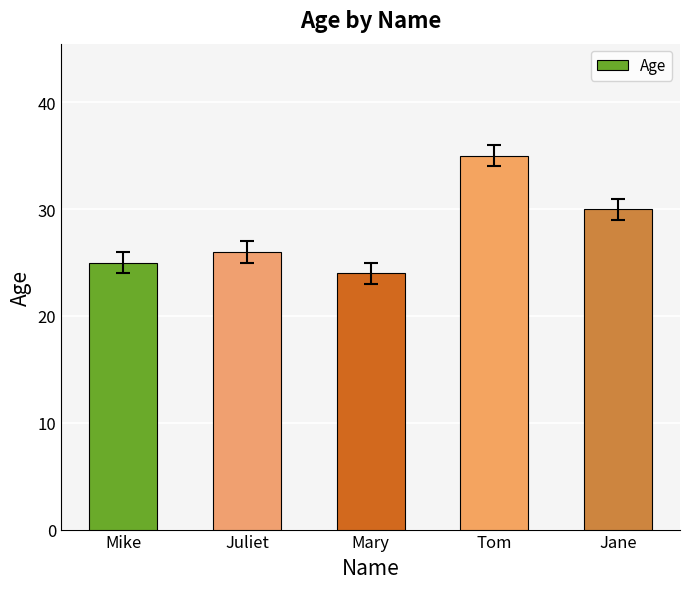

Which label corresponds to the smallest value in the chart?

Mary